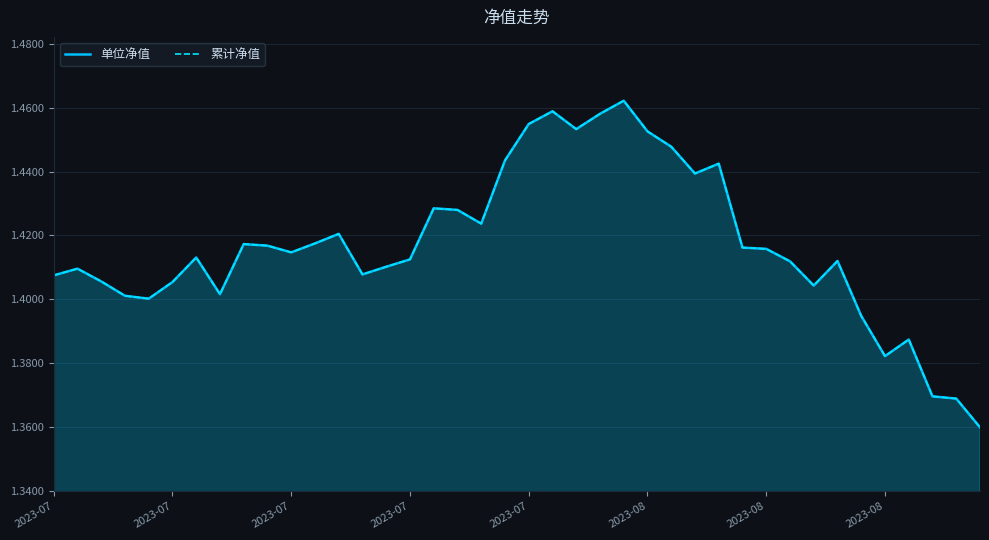

What is the difference between the maximum and minimum values in the 累计净值 series?

0.1